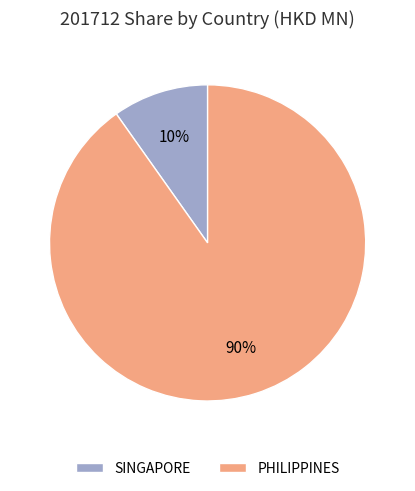

How many segments does this pie chart have?

2